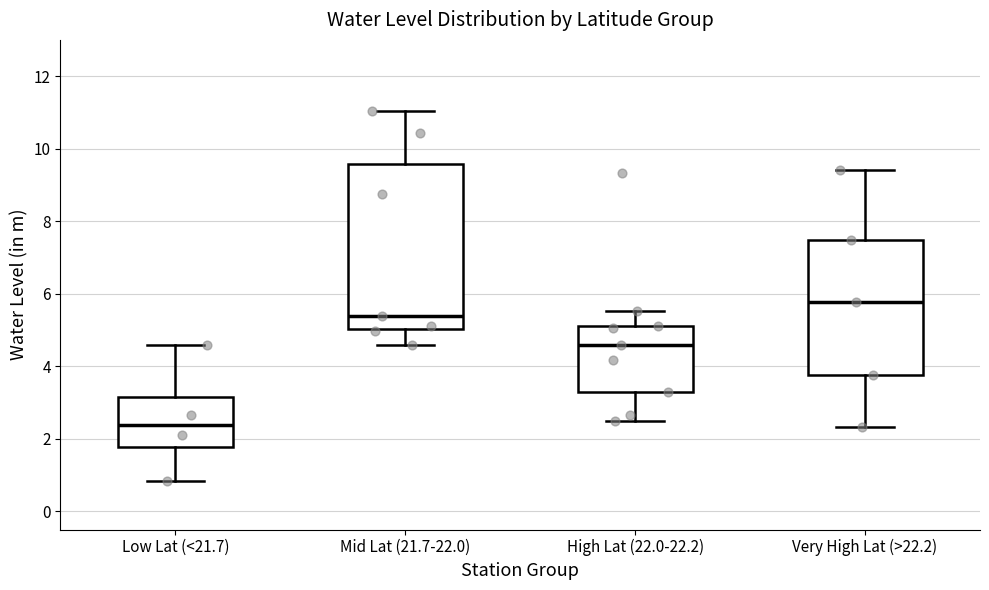

Where does the lower whisker of the box for Very High Lat (>22.2) end on the y-axis? The values are not printed on the chart, so give them approximately, as read against the axis.

2.4